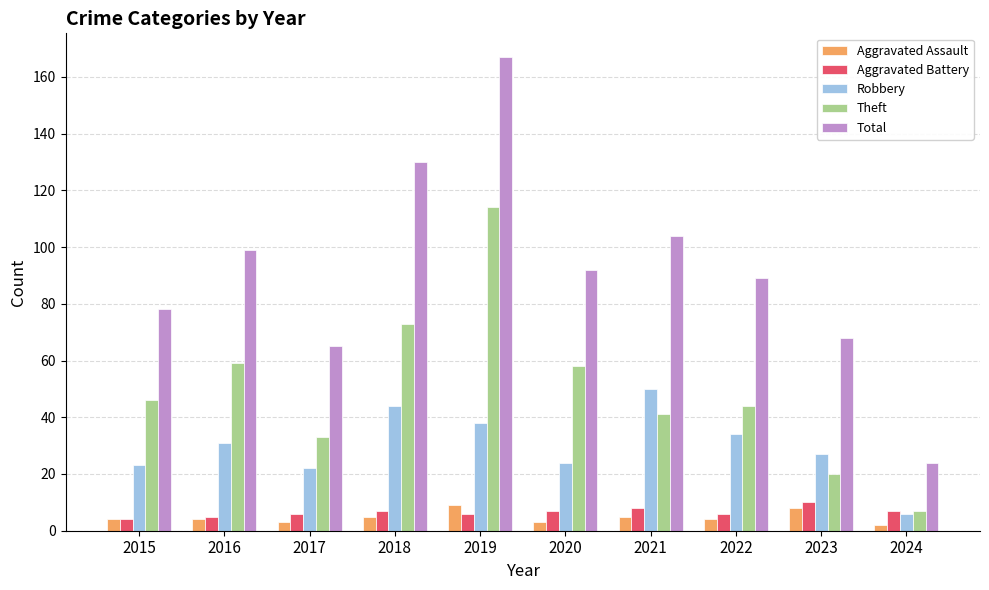

At how many categories does at least one series exceed 166?

1